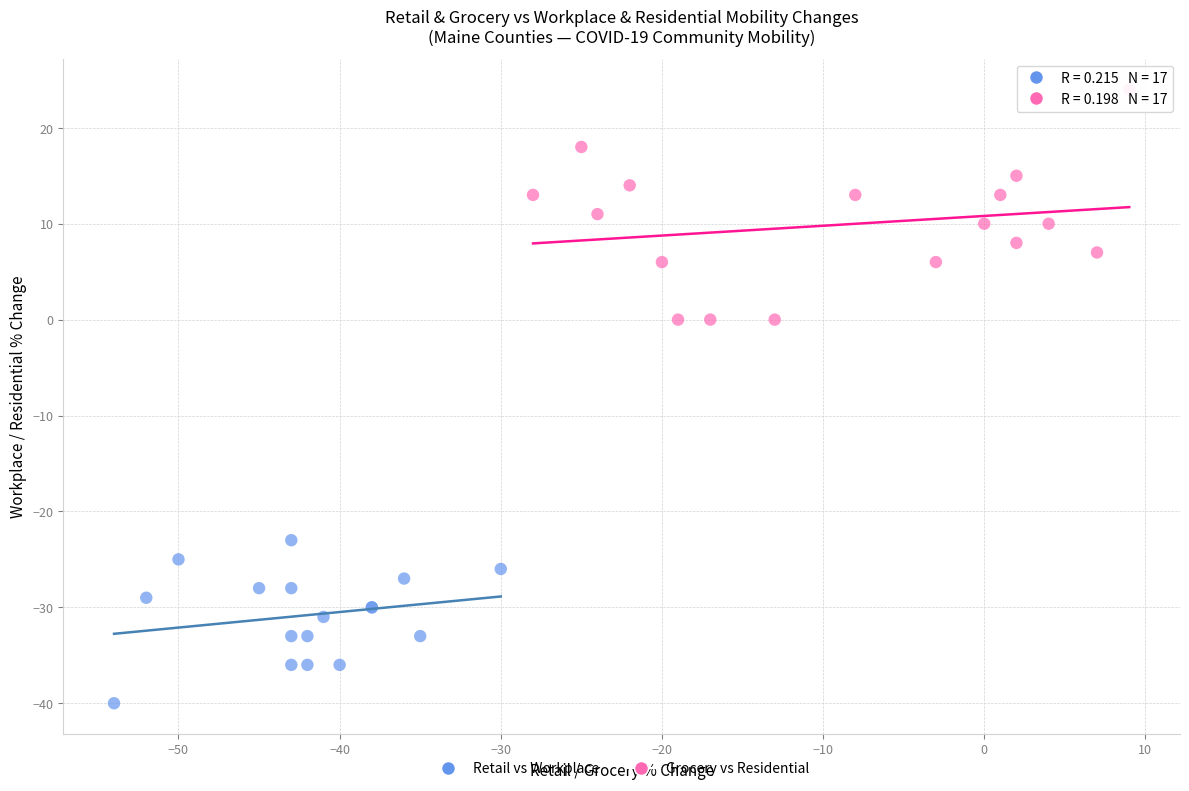

Which series has the widest spread of Y values?

Grocery vs Residential